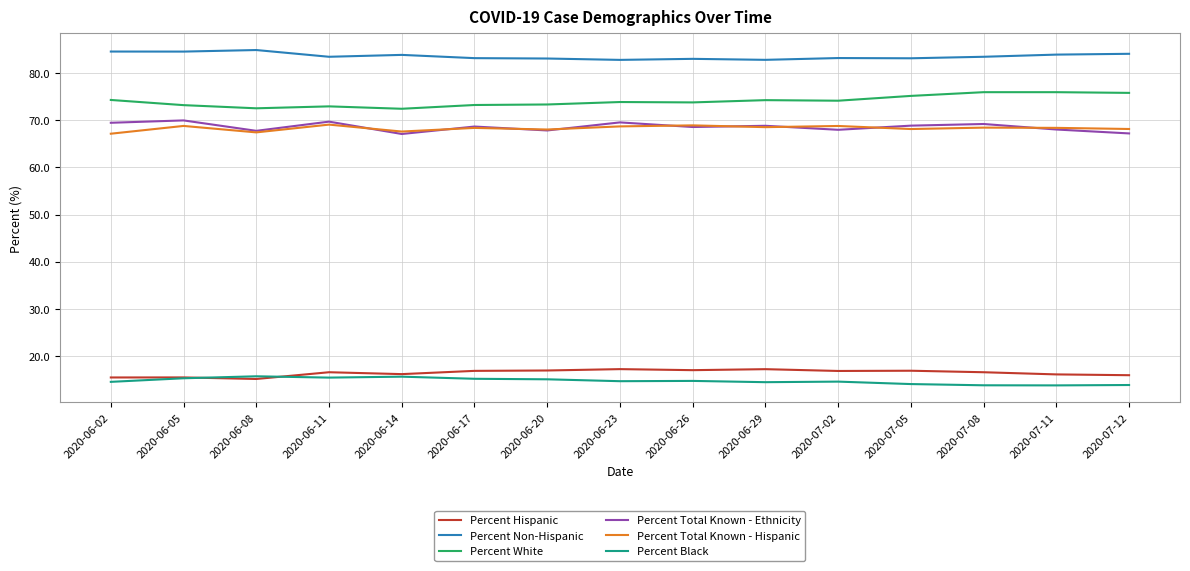

True or false: Percent Total Known - Ethnicity and Percent White cross at least once.

False